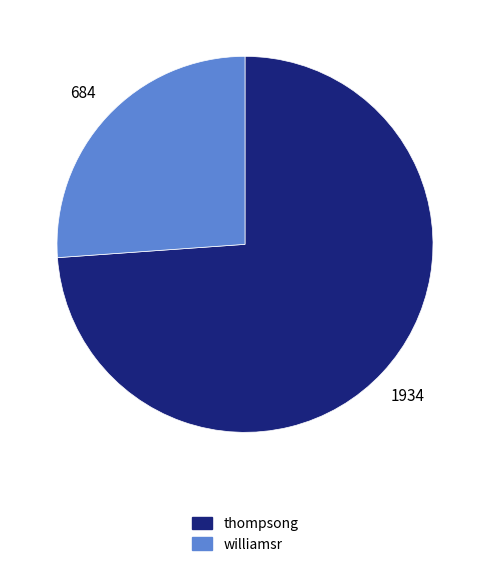

Count the number of slices in the pie.

2